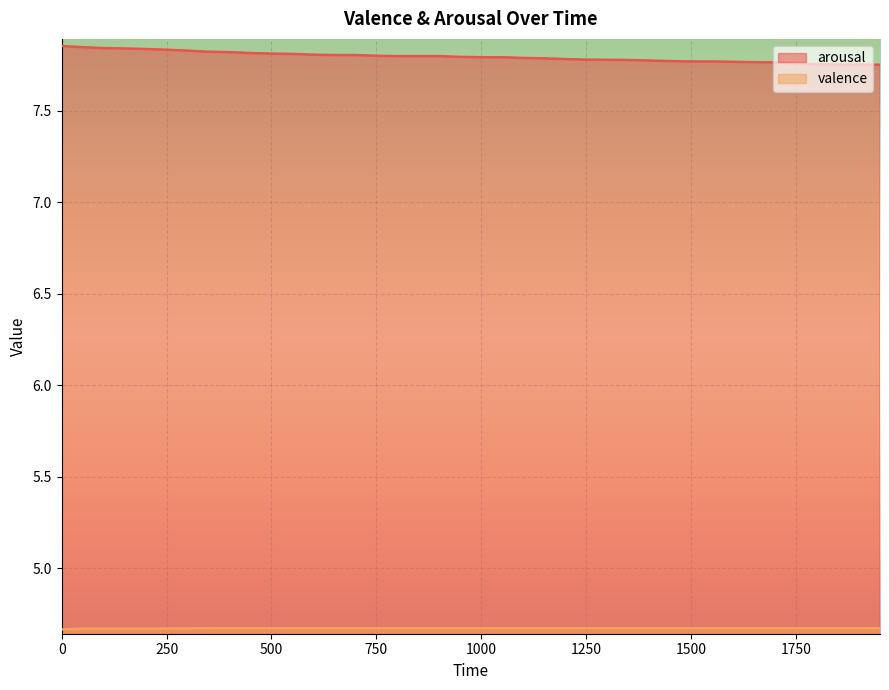

Does the chart display data point markers on the line(s)?

No